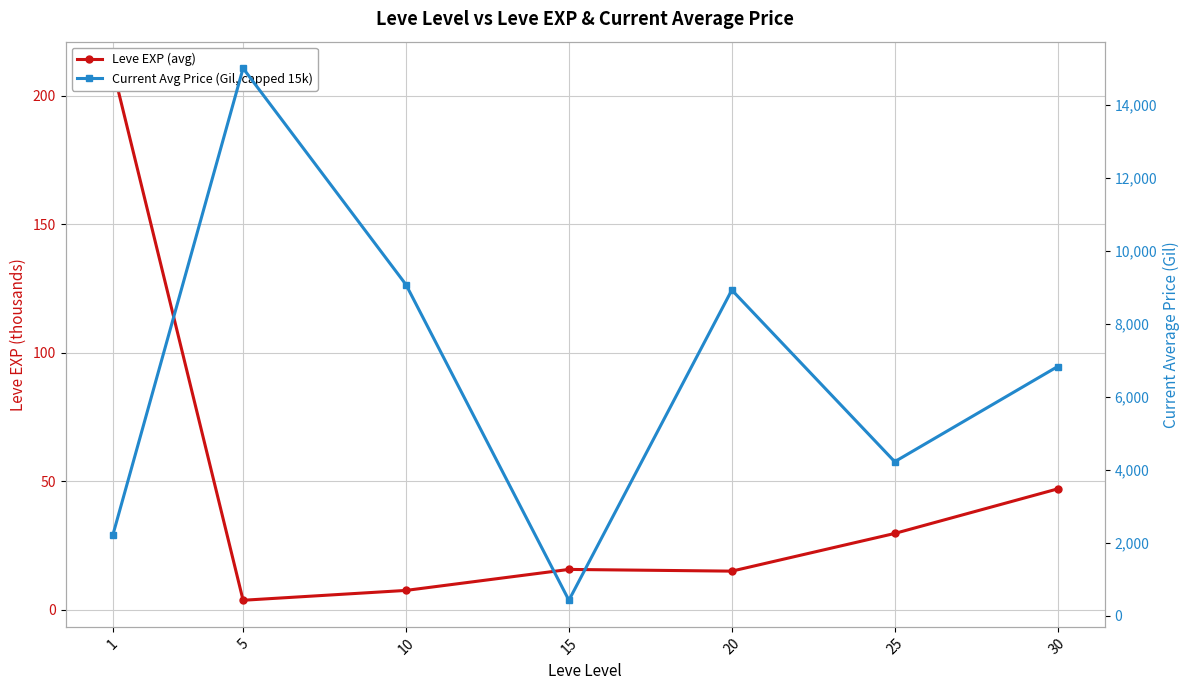

Where is the first local minimum for Current Avg Price (Gil, capped 15k)?

15